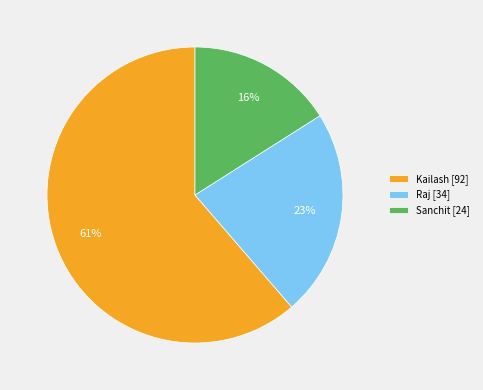

Is it true that Raj is 8% of the pie?

False